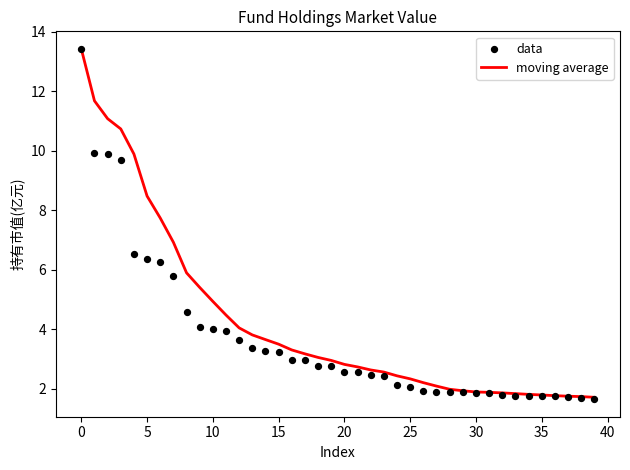

What is the highest value of the moving average series?

13.4